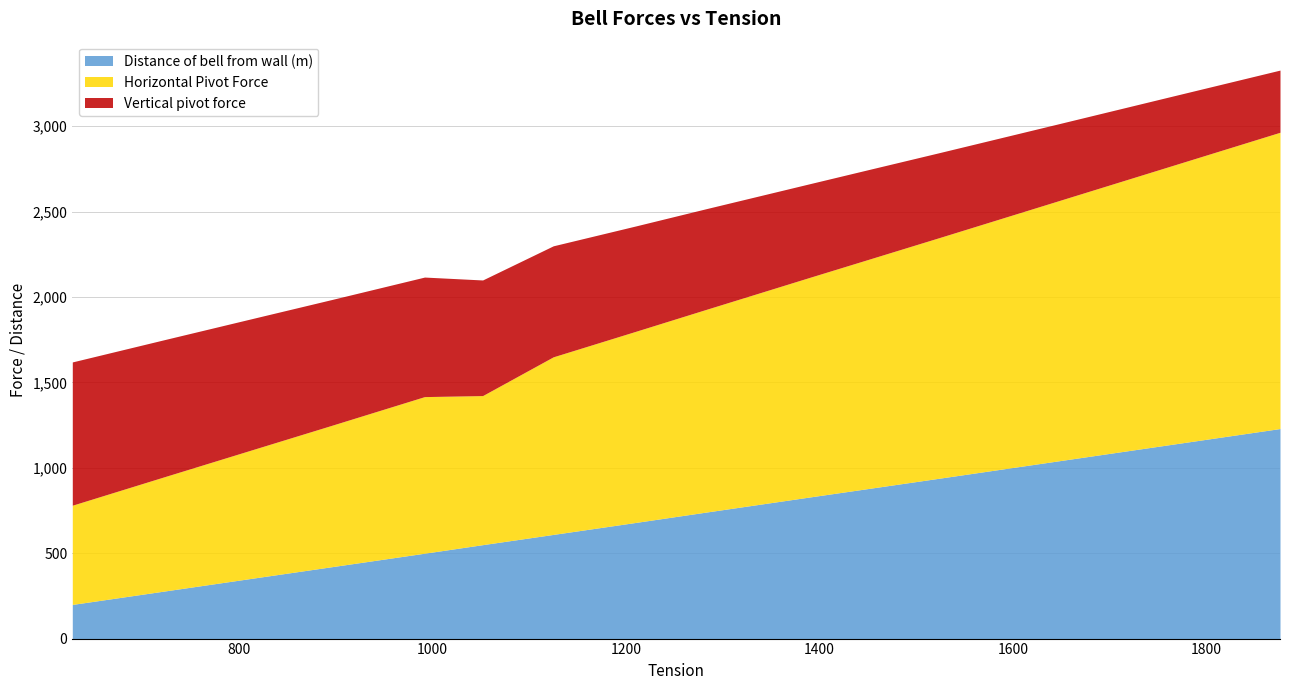

Which series changed the most between 725 and 1391?

Horizontal Pivot Force